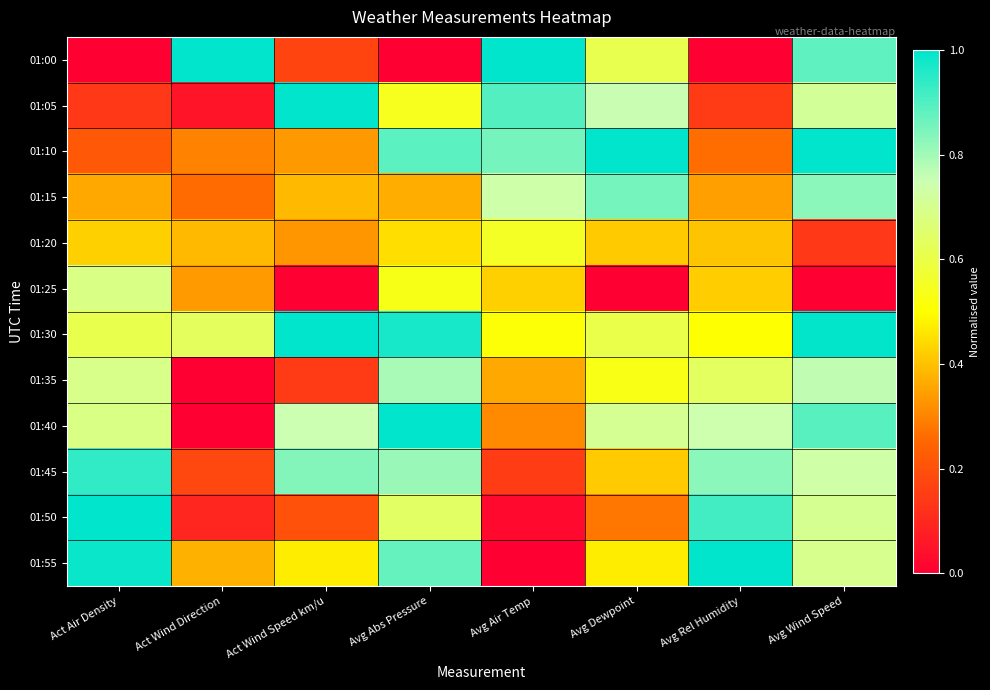

What is the total value across all series at Avg Abs Pressure?

7.9